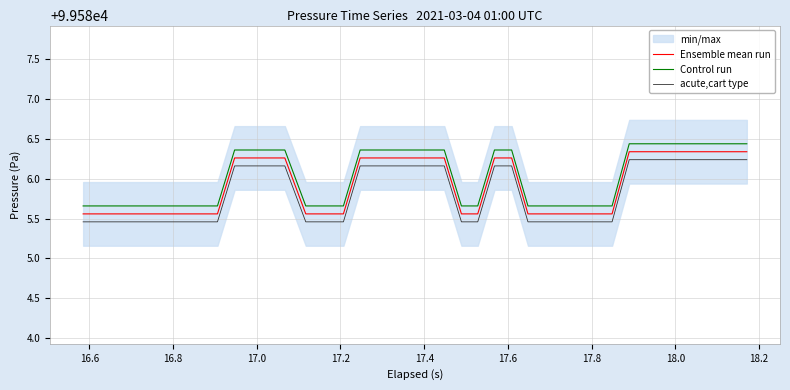

True or false: Ensemble mean run and acute,cart type intersect in this chart.

False